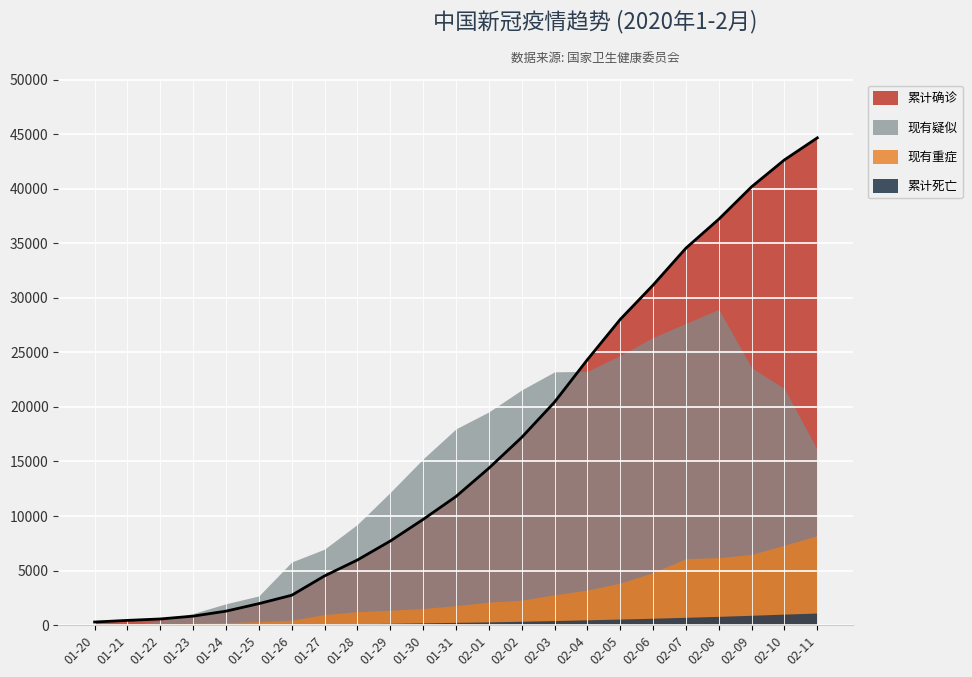

What is the value of the 累计死亡 point at the 13th from the left?

304